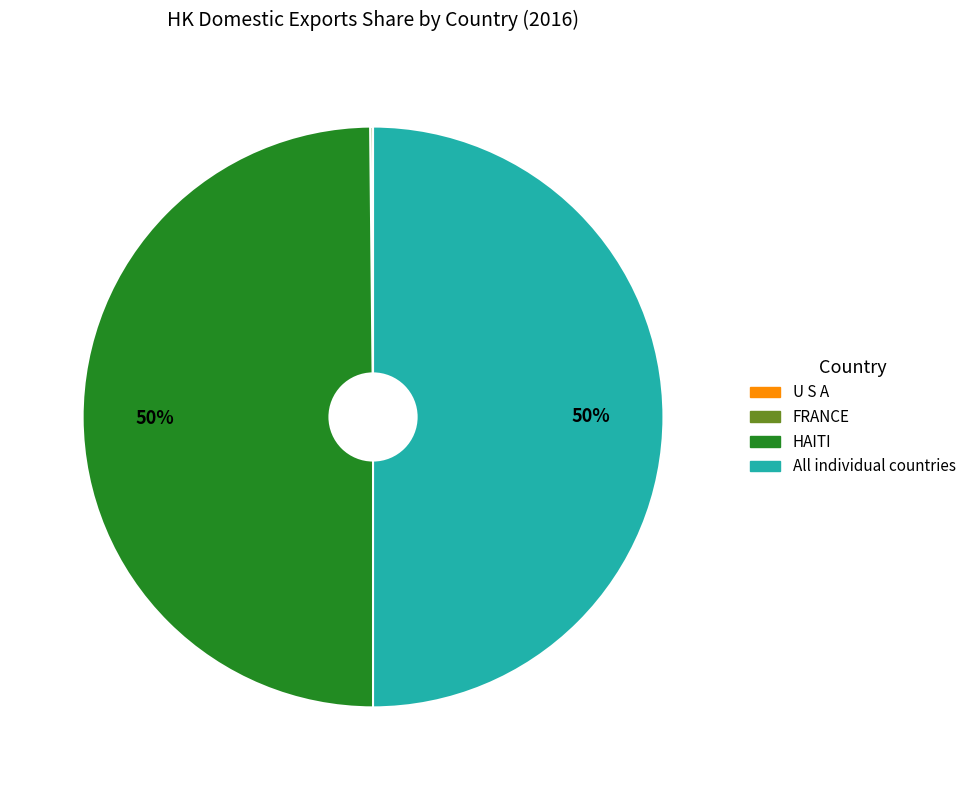

To the nearest percent, what portion does HAITI represent?

50%